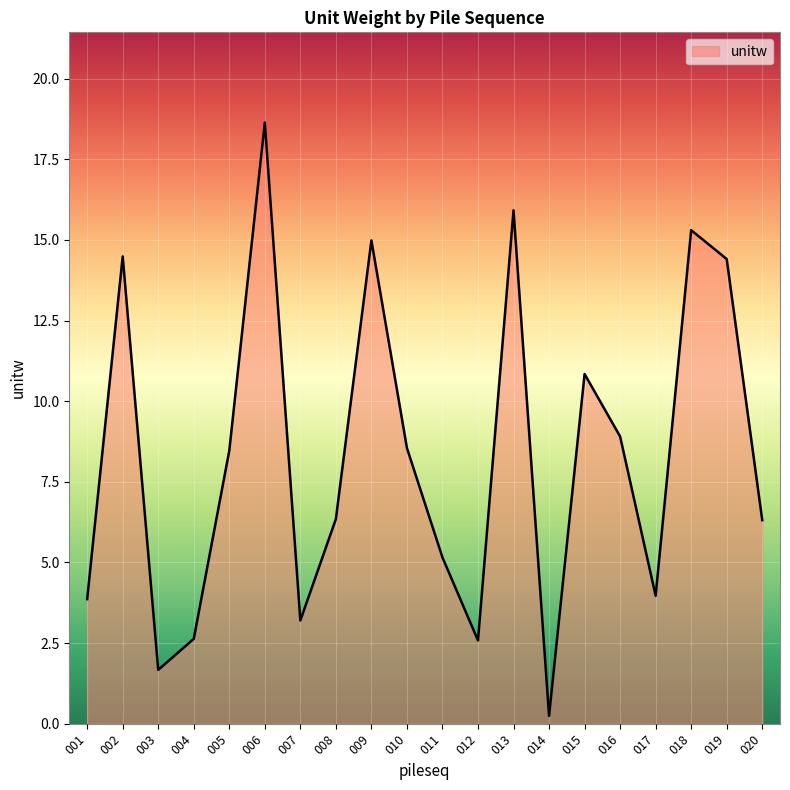

The chart shows a value of 3.2 at 007. True or false?

True